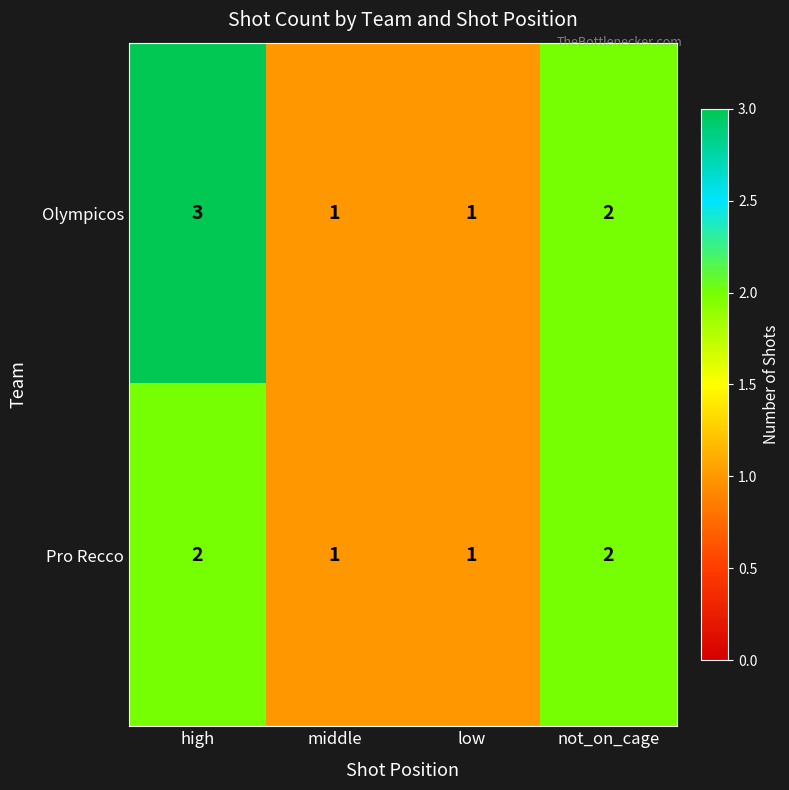

What is the sum of all Pro Recco values?

6